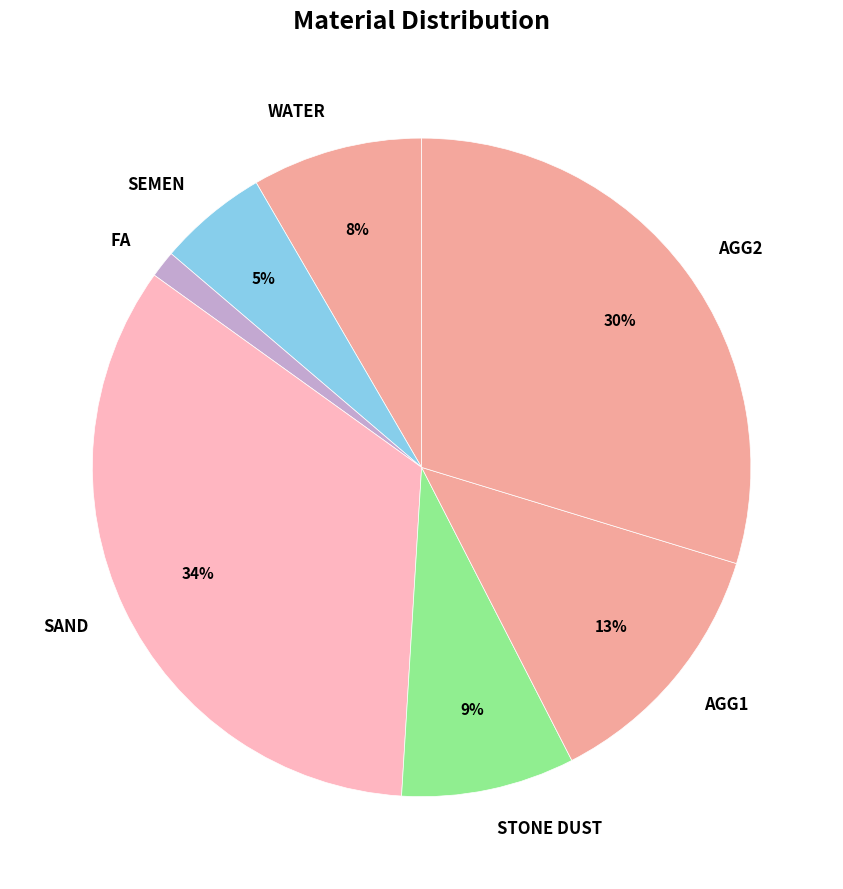

What percentage is the FA slice, to the nearest percent?

1%